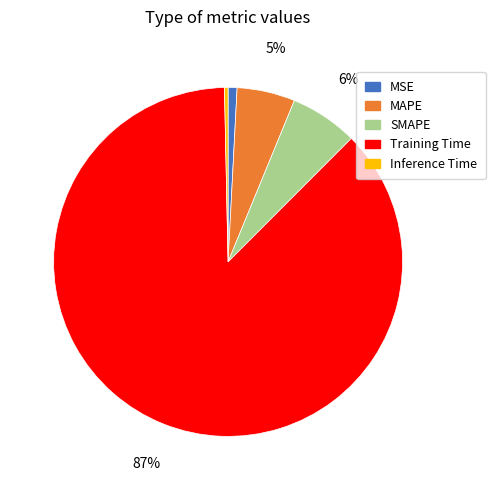

Is the sum of SMAPE and Training Time greater than half?

Yes